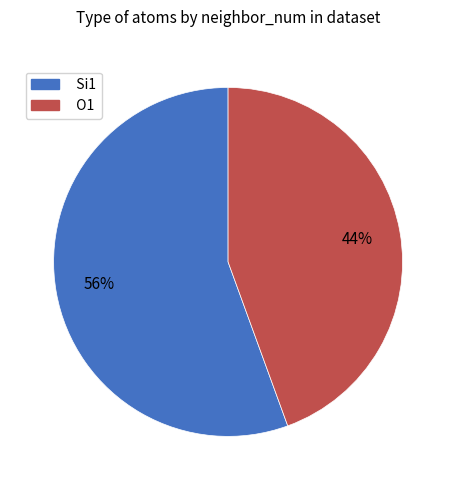

Do O1 and Si1 together represent more than half of the pie?

Yes